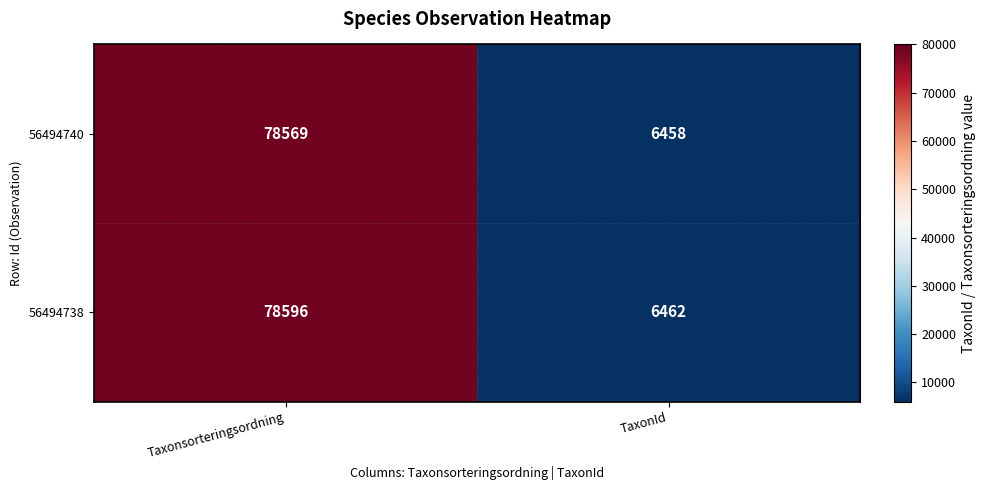

Reading left to right, list all the values displayed in this chart.

56494740: Taxonsorteringsordning=78569	TaxonId=6458
56494738: Taxonsorteringsordning=78596	TaxonId=6462